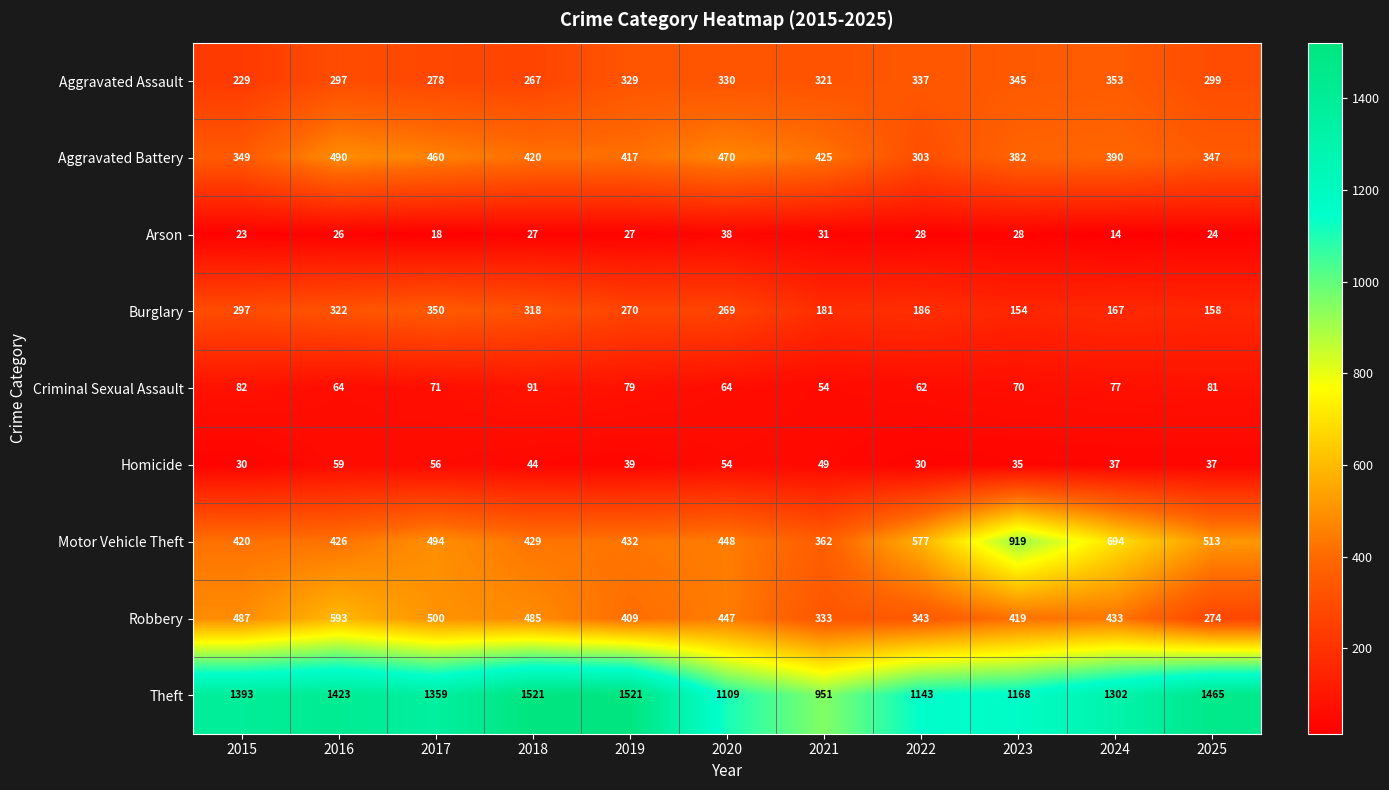

Which series has the widest spread of values?

Theft